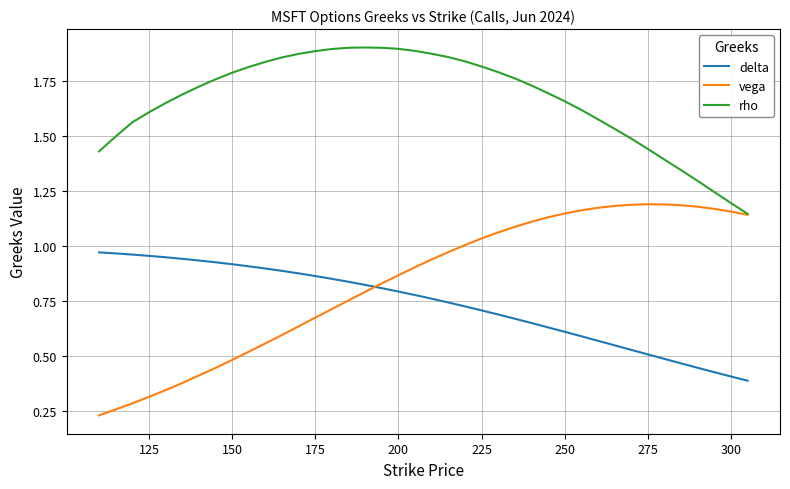

Which series has the widest spread of values?

vega